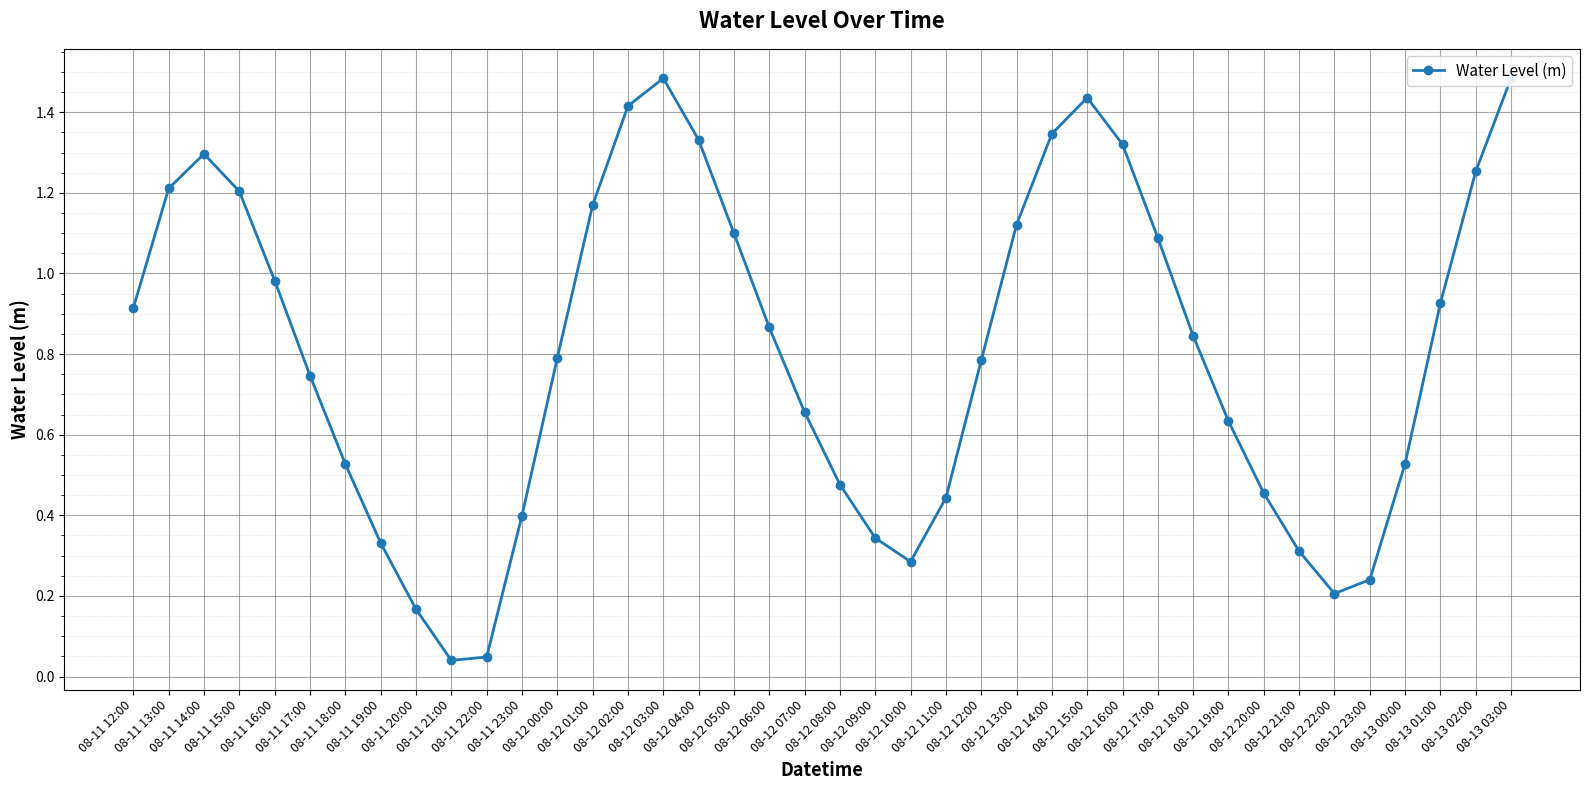

What is the value of the 7th point from the left?

0.5